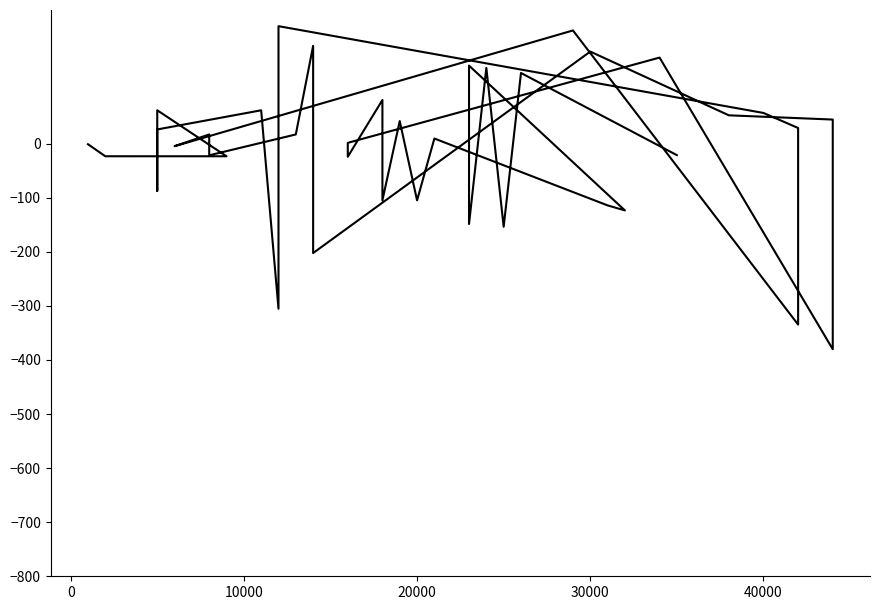

The chart shows a value of -11.8 at 26. True or false?

False